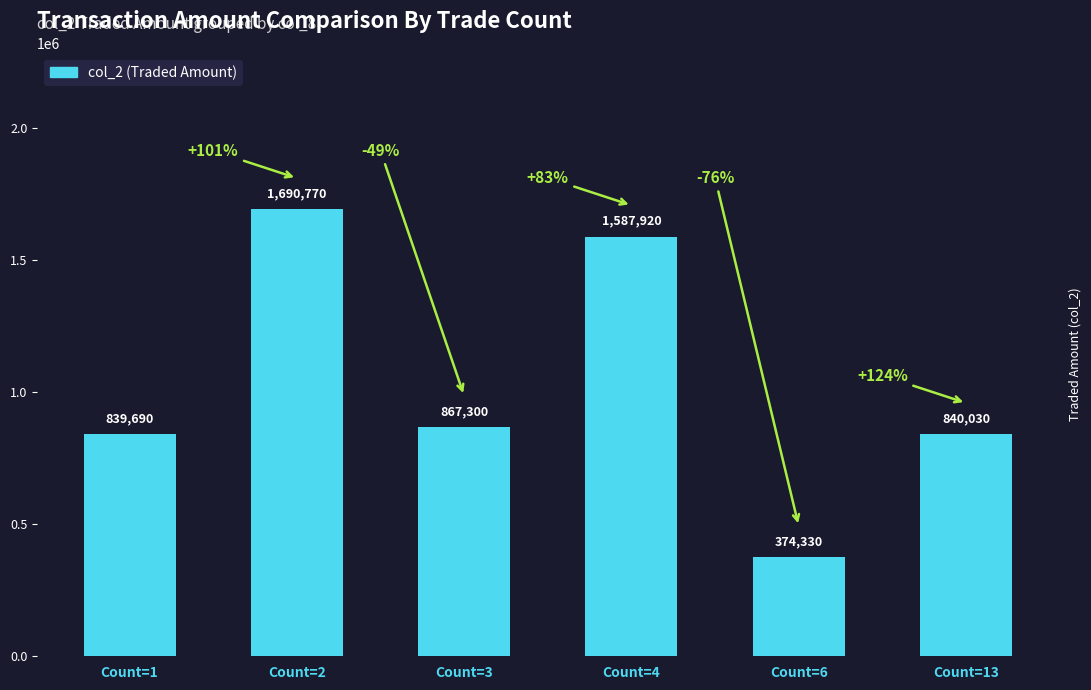

What is the greatest value displayed?

1690770